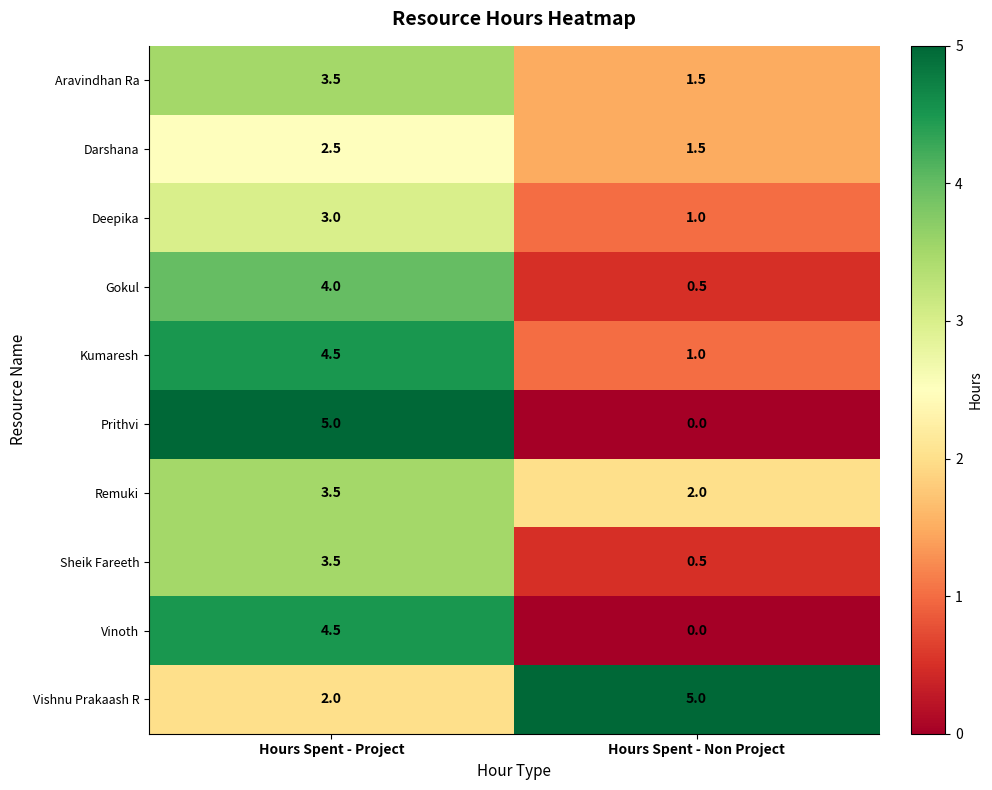

Is it true that Deepika equals 1.0 at Hours Spent - Non Project?

True